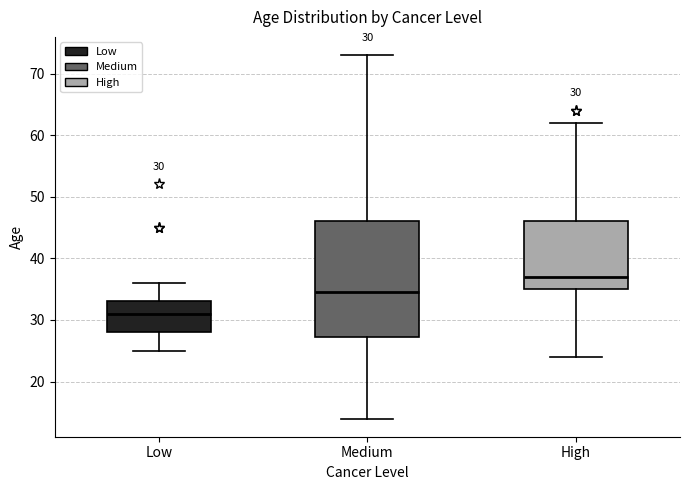

Which box is the tallest, from its lower edge to its upper edge?

Medium